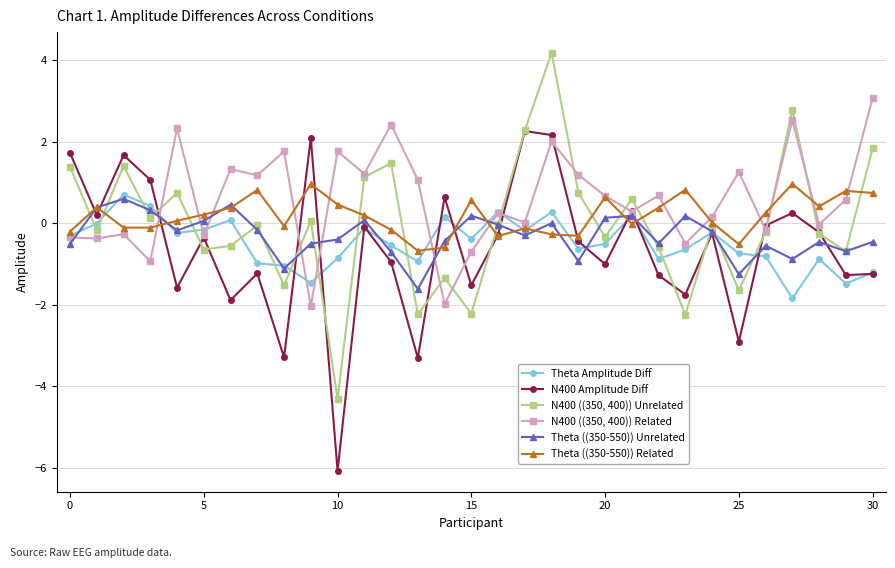

At how many categories does at least one series exceed -5?

31